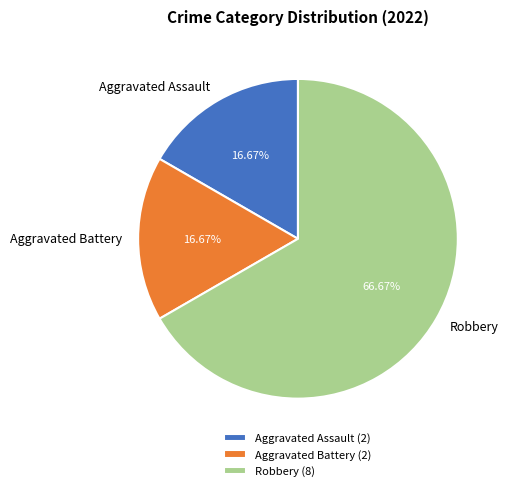

To the nearest percent, what is the difference between the Aggravated Assault and Robbery slice percentages?

50%